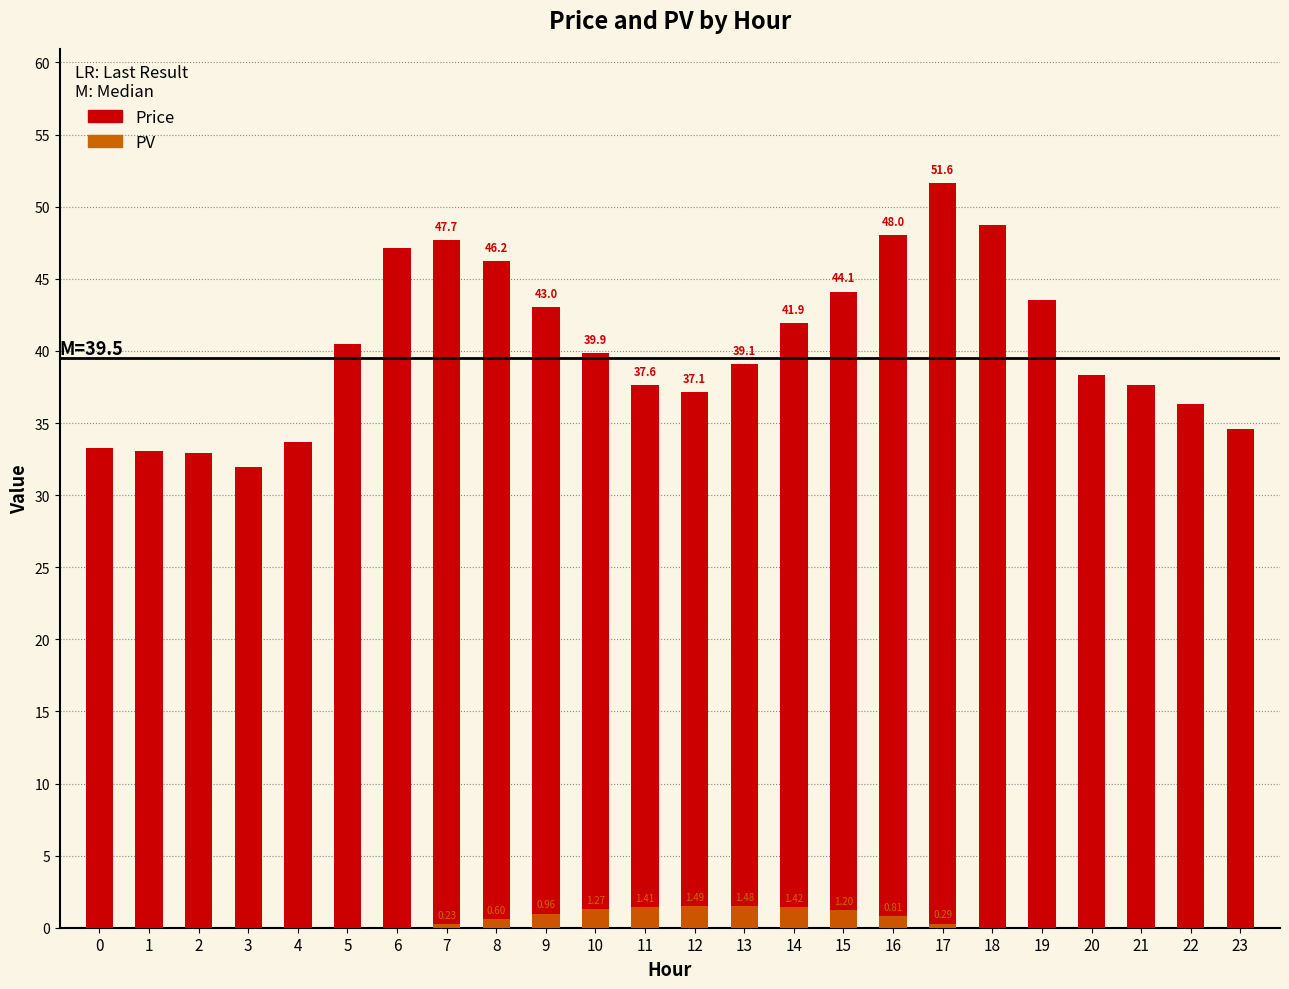

Is the value of PV at 10 greater than the value of Price at 0?

No